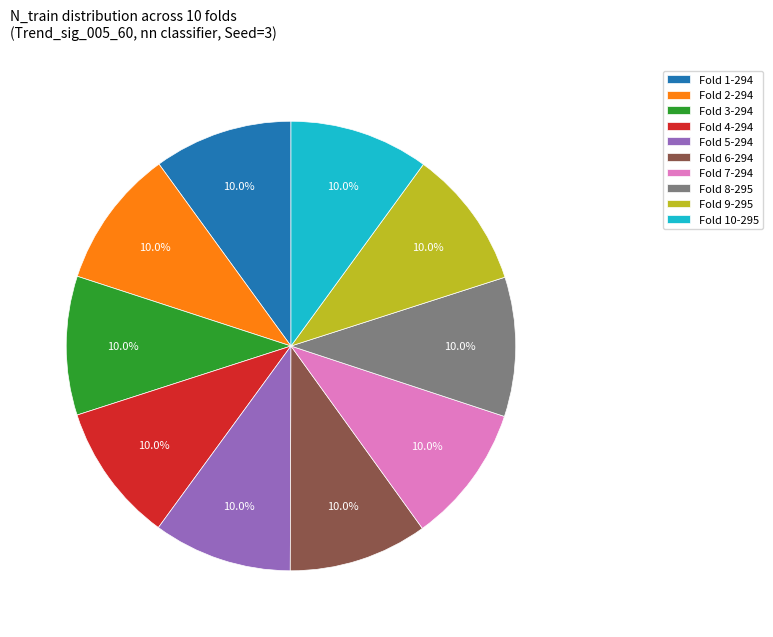

Does Fold 4-294 account for over 50% of the chart?

No